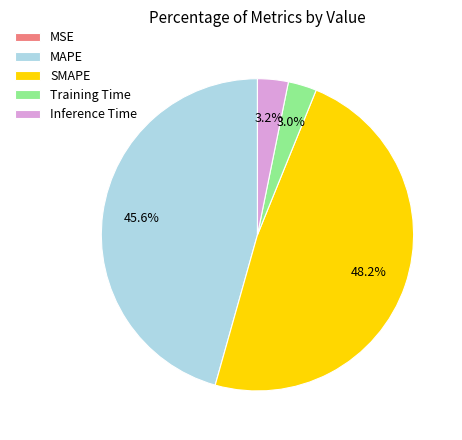

True or false: SMAPE accounts for 48% of the total.

True